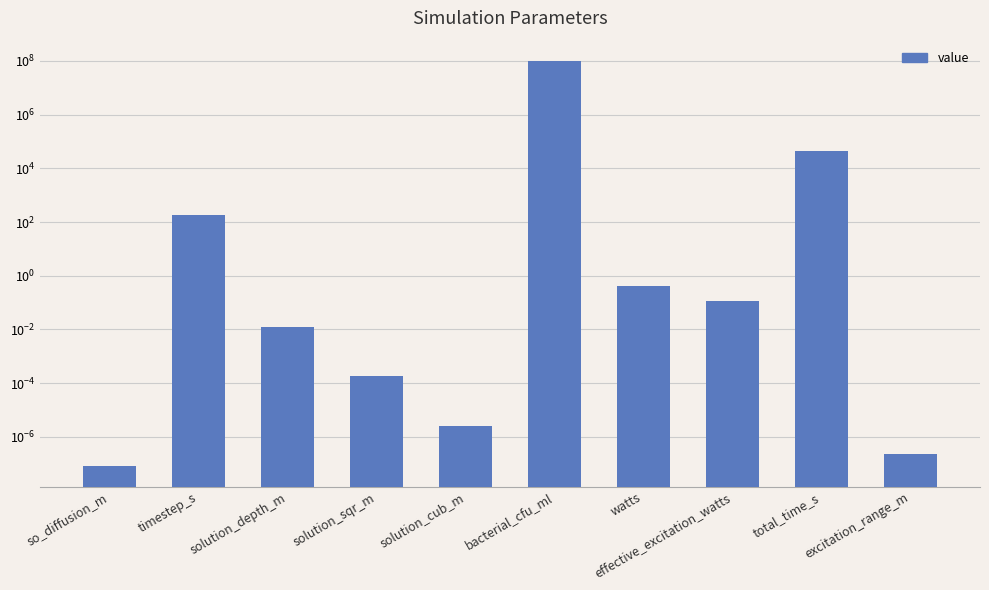

Count the number of categories in the chart.

10